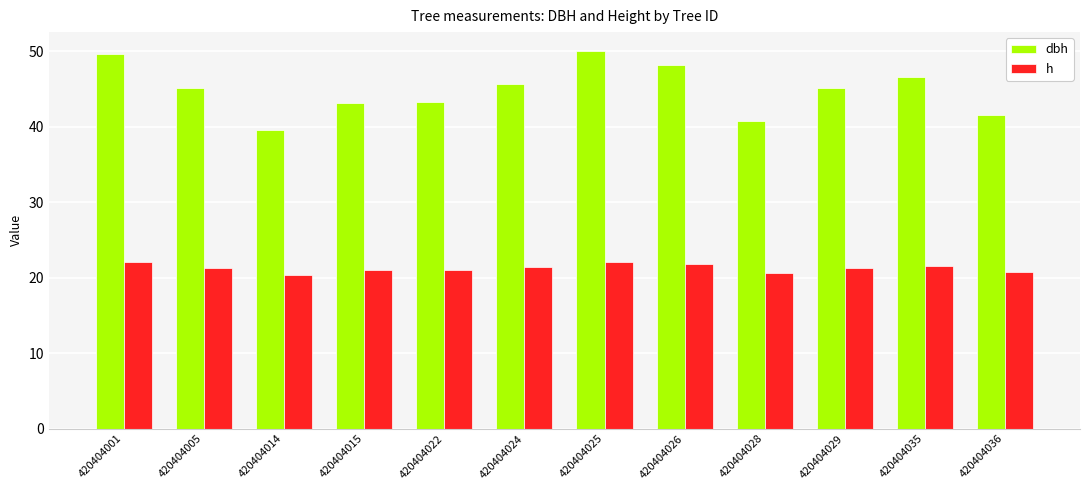

What is the minimum value for h?

20.4